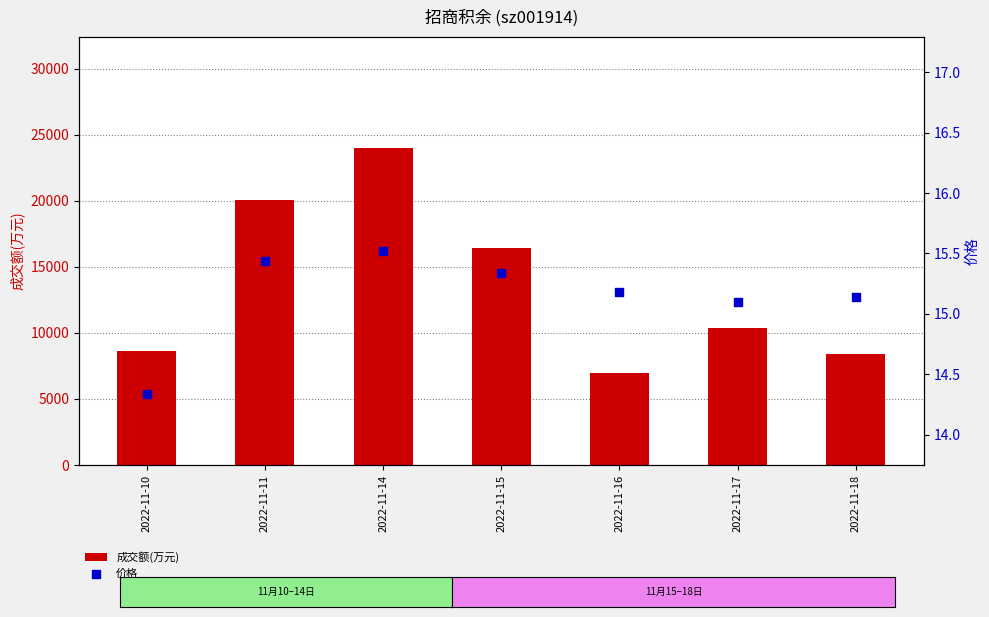

Which series has the widest spread of Y values?

成交额(万元)